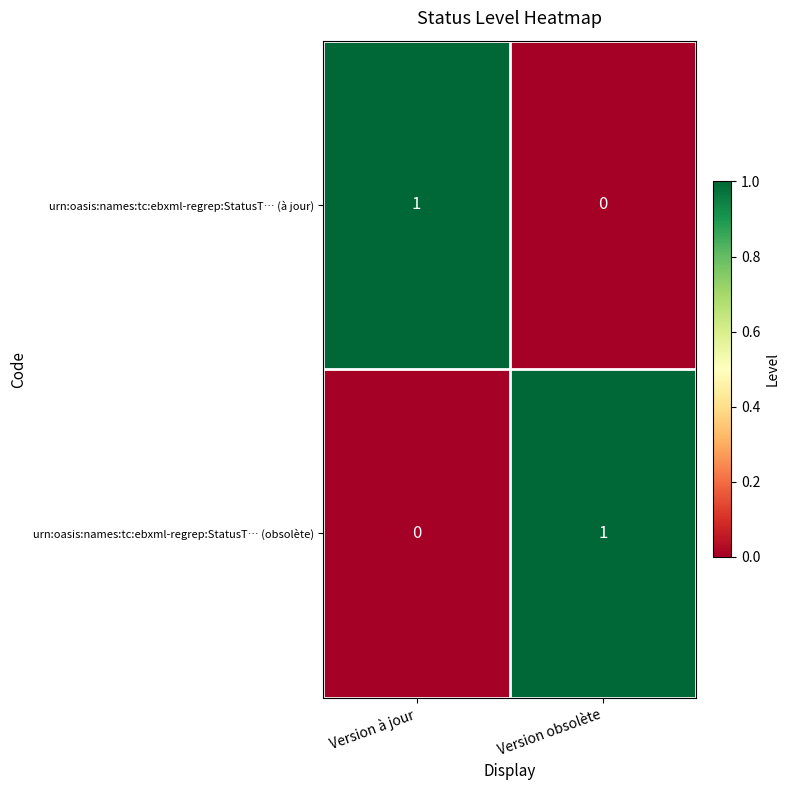

Reading right to left, transcribe all the data shown in this chart.

urn:oasis:names:tc:ebxml-regrep:StatusT… (à jour): Version obsolète=0	Version à jour=1
urn:oasis:names:tc:ebxml-regrep:StatusT… (obsolète): Version obsolète=1	Version à jour=0